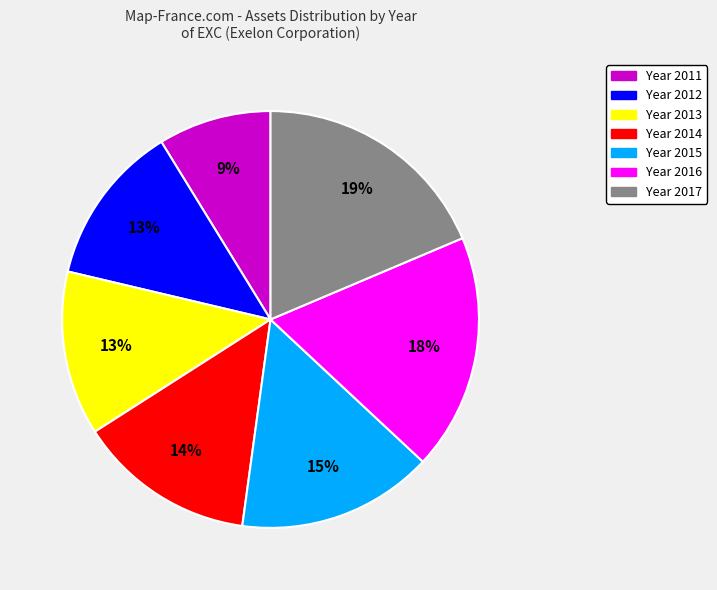

To the nearest percent, what is the difference between the largest and smallest slice percentages?

10%